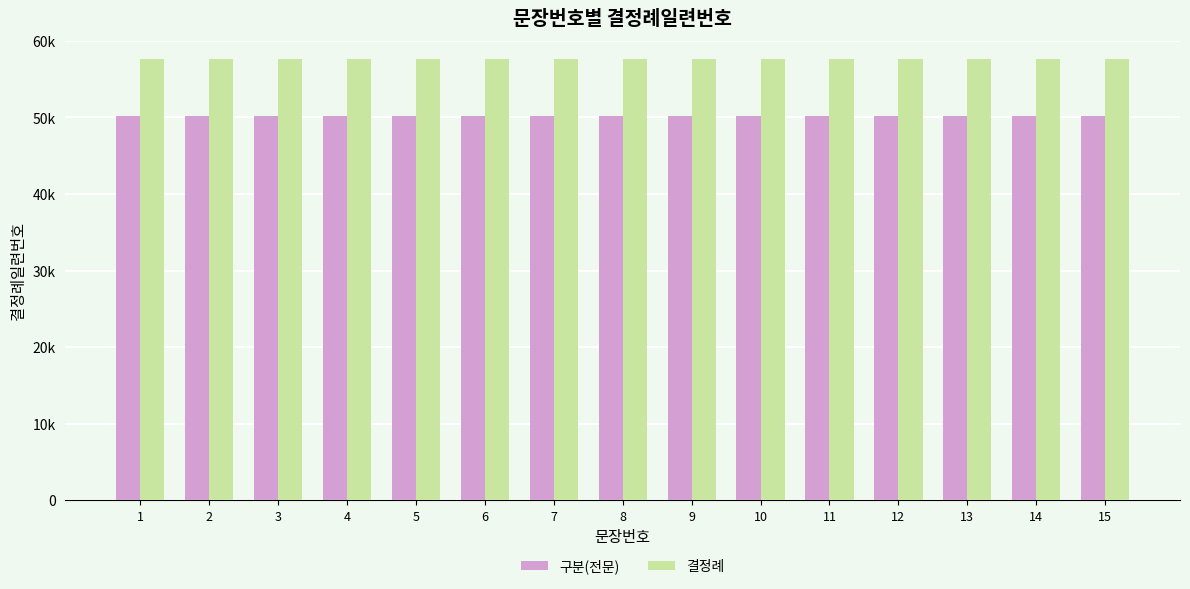

Rank the series by their maximum value, from lowest to highest.

구분(전문), 결정례